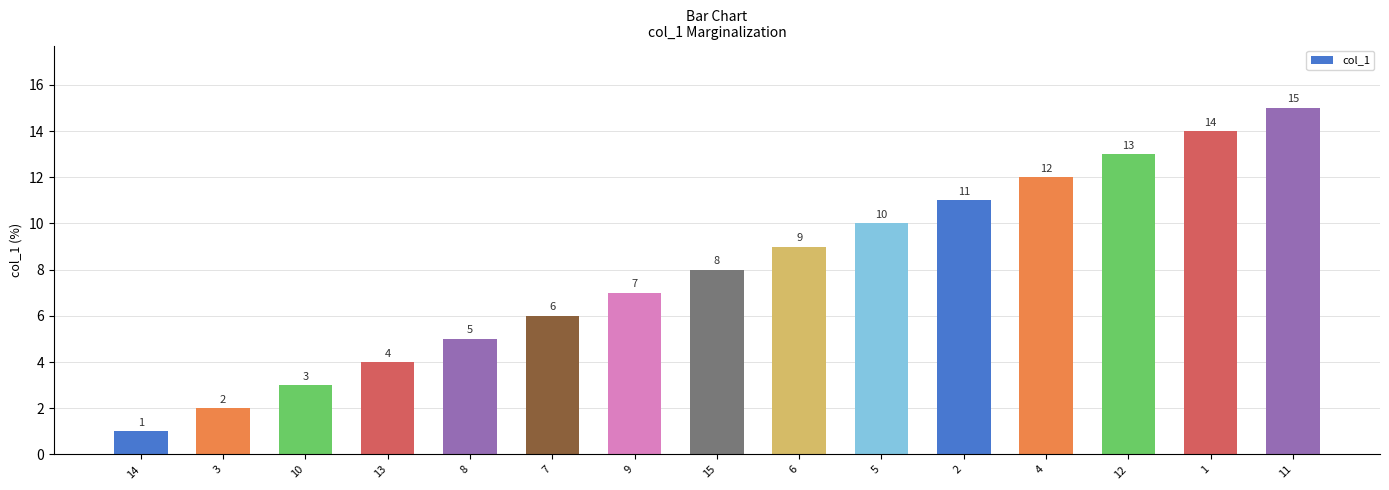

Reading left to right, list all the values displayed in this chart.

14=1	3=2	10=3	13=4	8=5	7=6	9=7	15=8	6=9	5=10	2=11	4=12	12=13	1=14	11=15